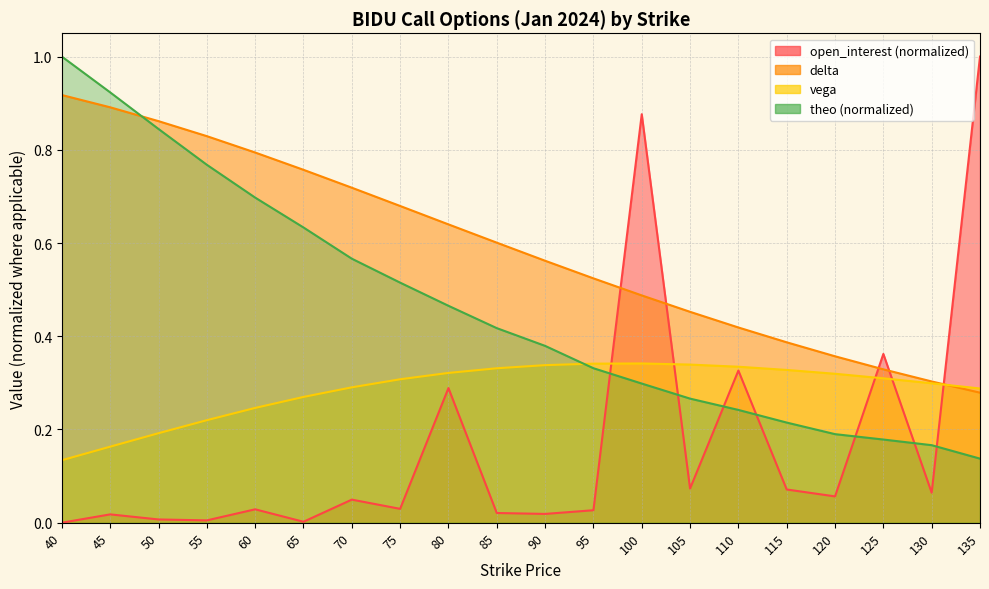

What is the lowest value of the vega series?

0.1